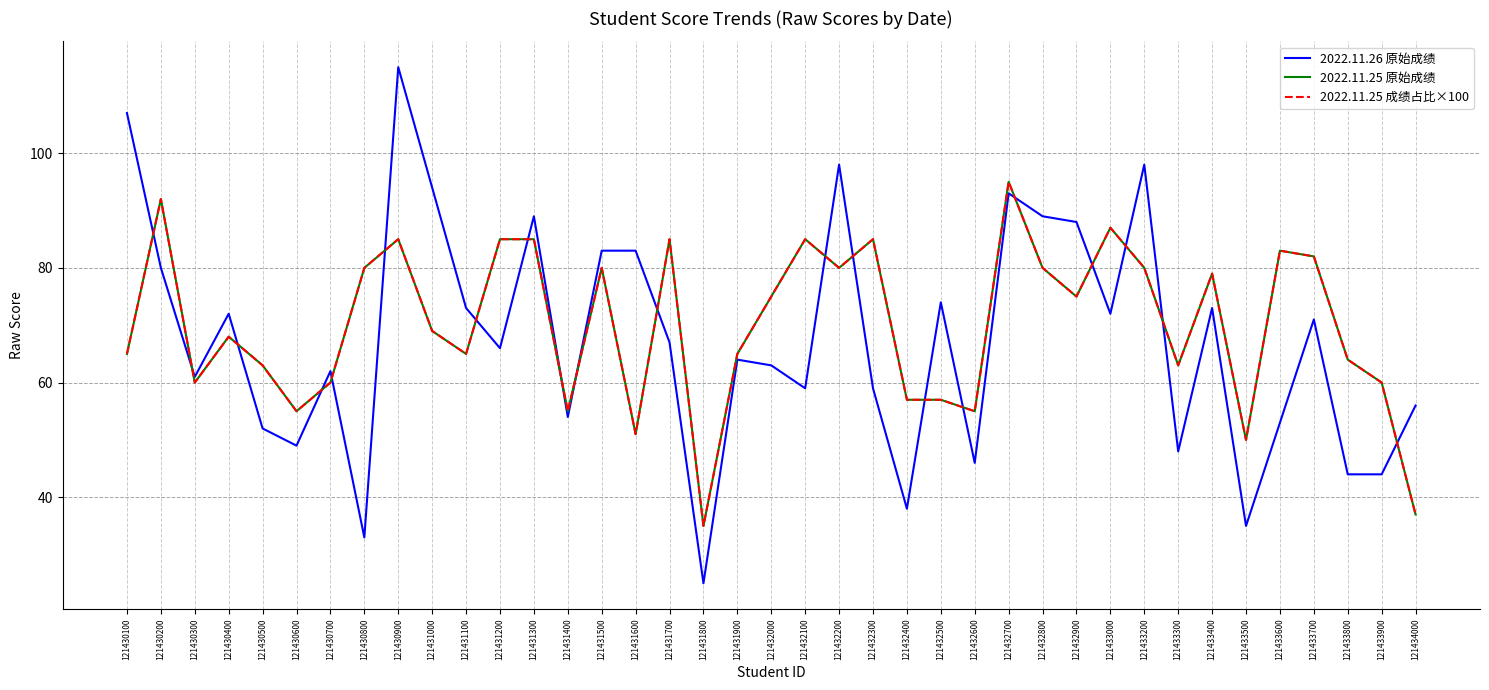

What is the average value of the 2022.11.26 原始成绩 series?

67.4